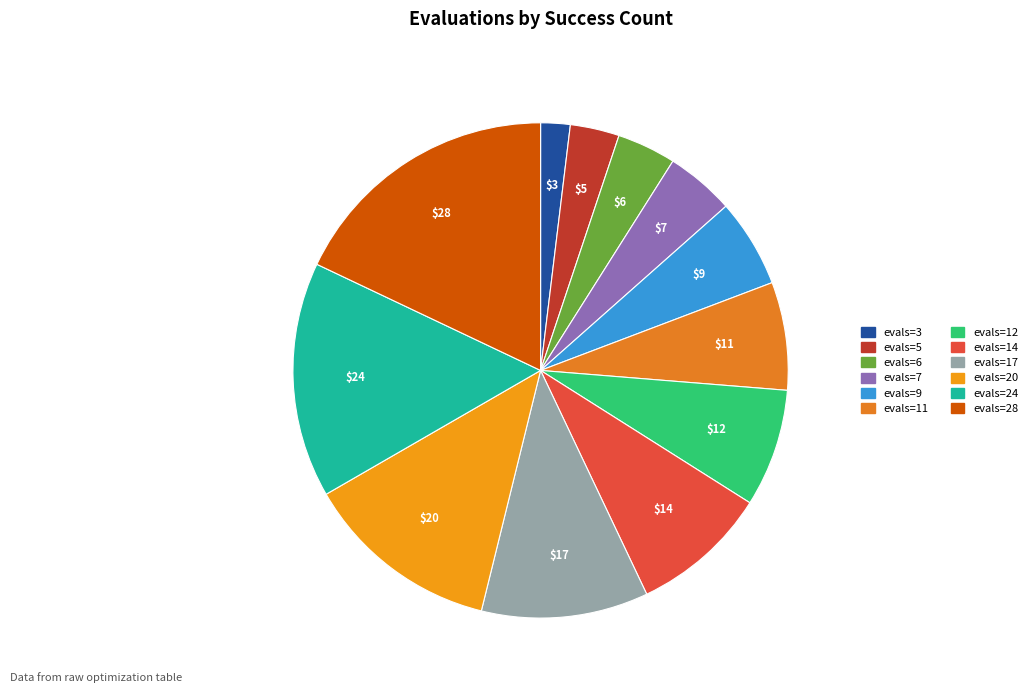

To the nearest percent, what is the difference between the largest and smallest slice percentages?

16%